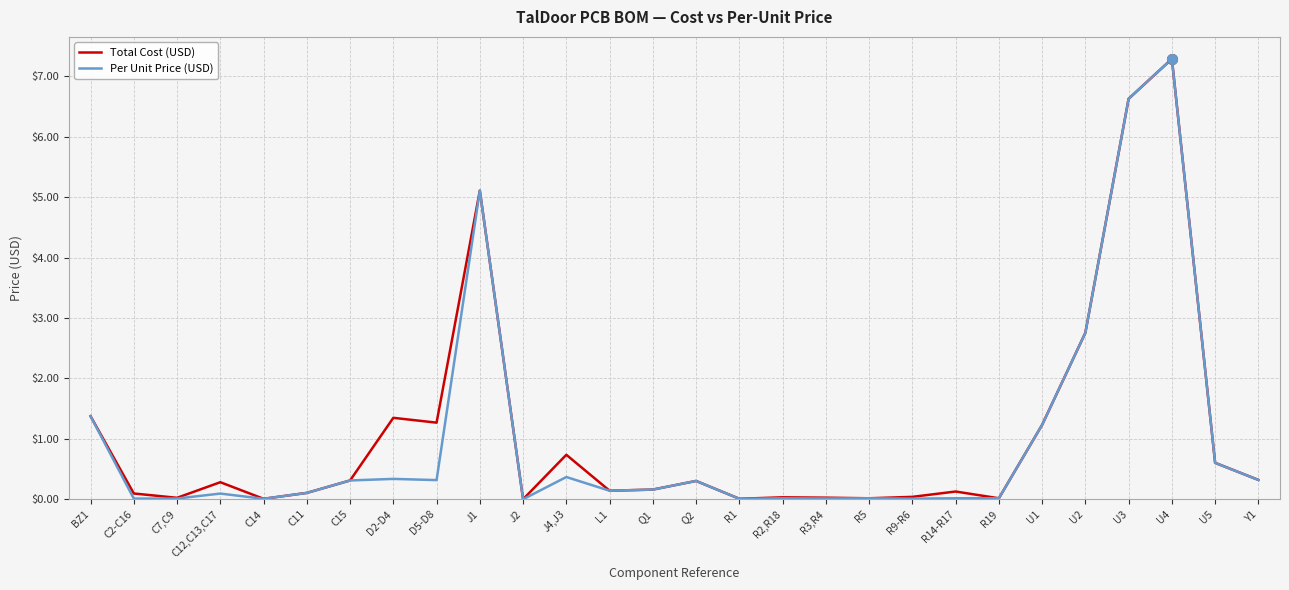

At which category is the sum across all series the highest?

U4